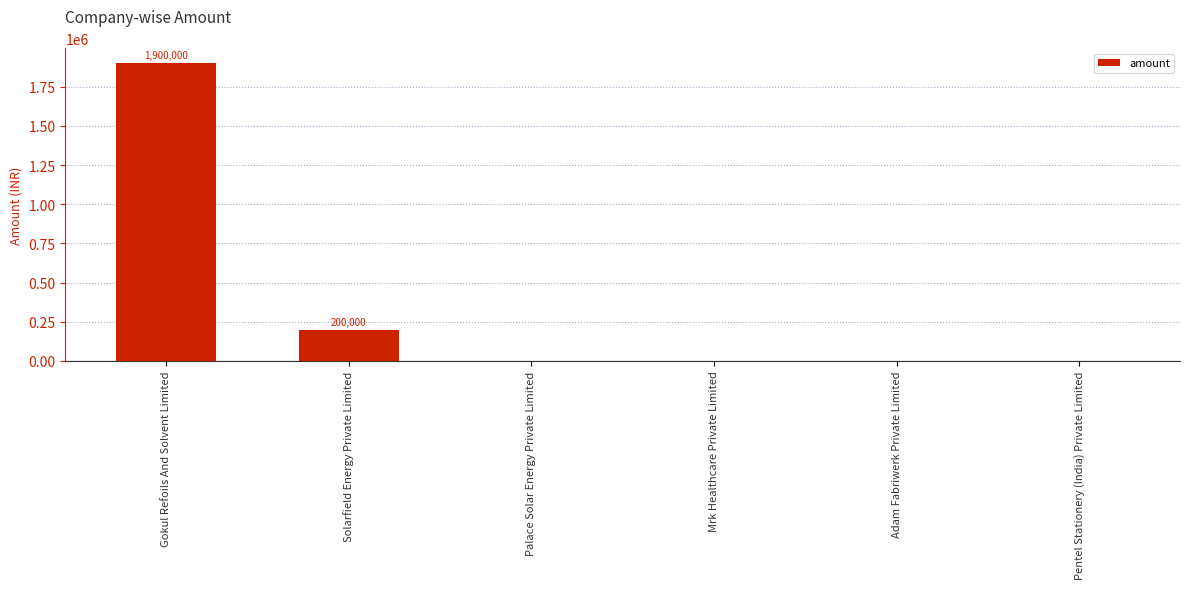

What is the difference between the values at Pentel Stationery (India) Private Limited and Solarfield Energy Private Limited?

200000